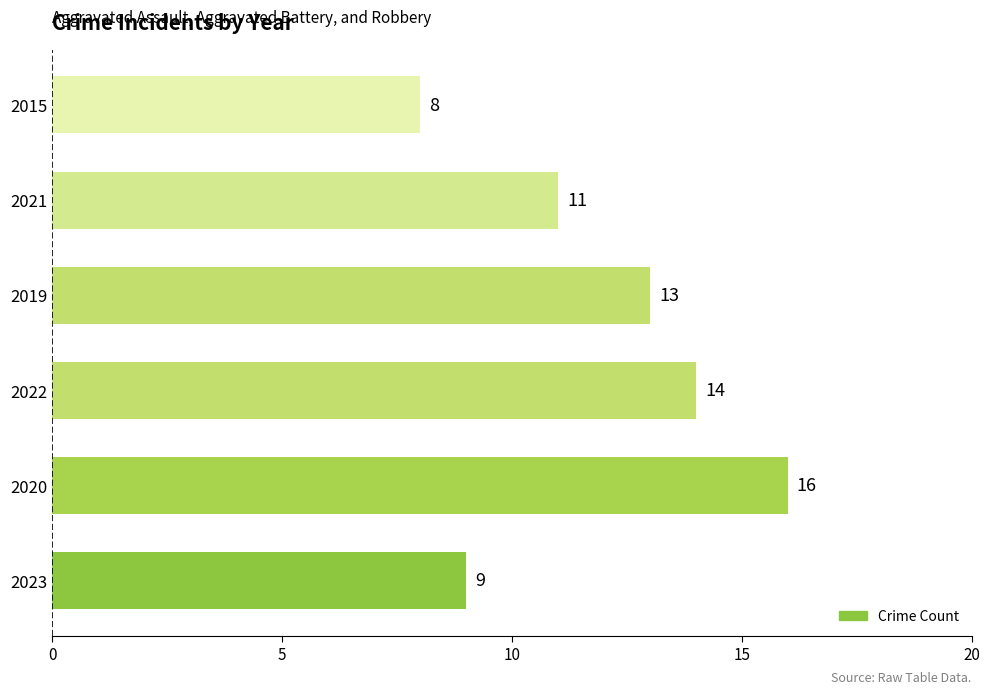

Does the chart contain any negative values?

No